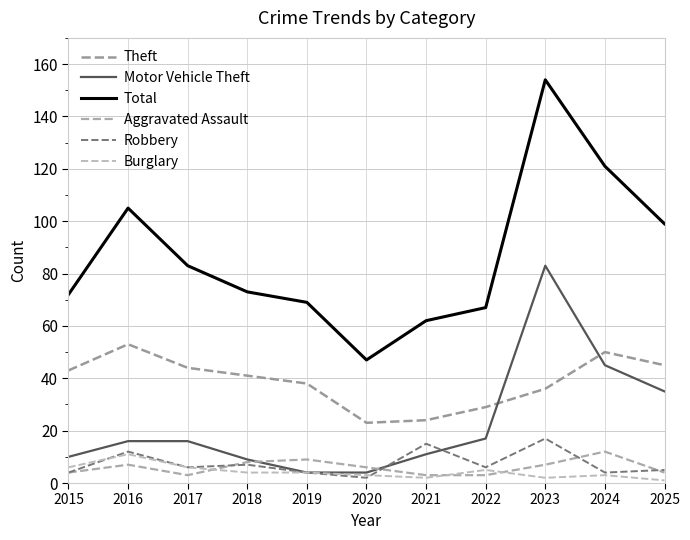

In Total, how many points are higher than both neighbors (excluding endpoints)?

2